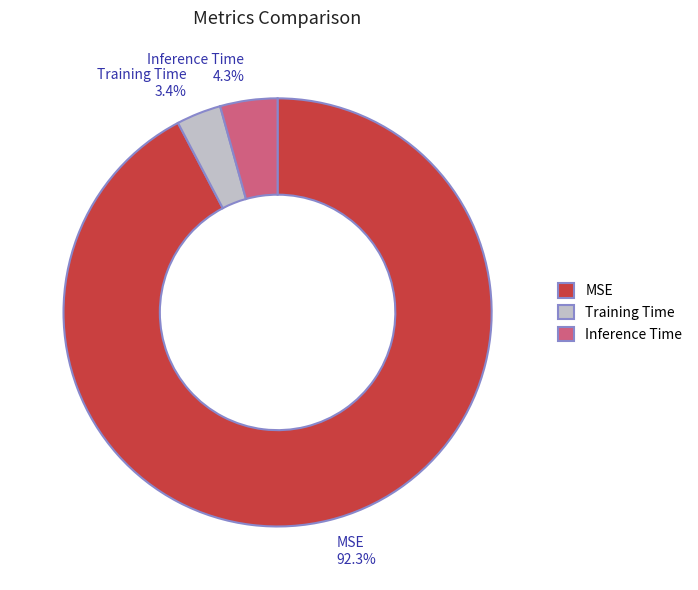

Do MSE and Inference Time together represent more than half of the pie?

Yes